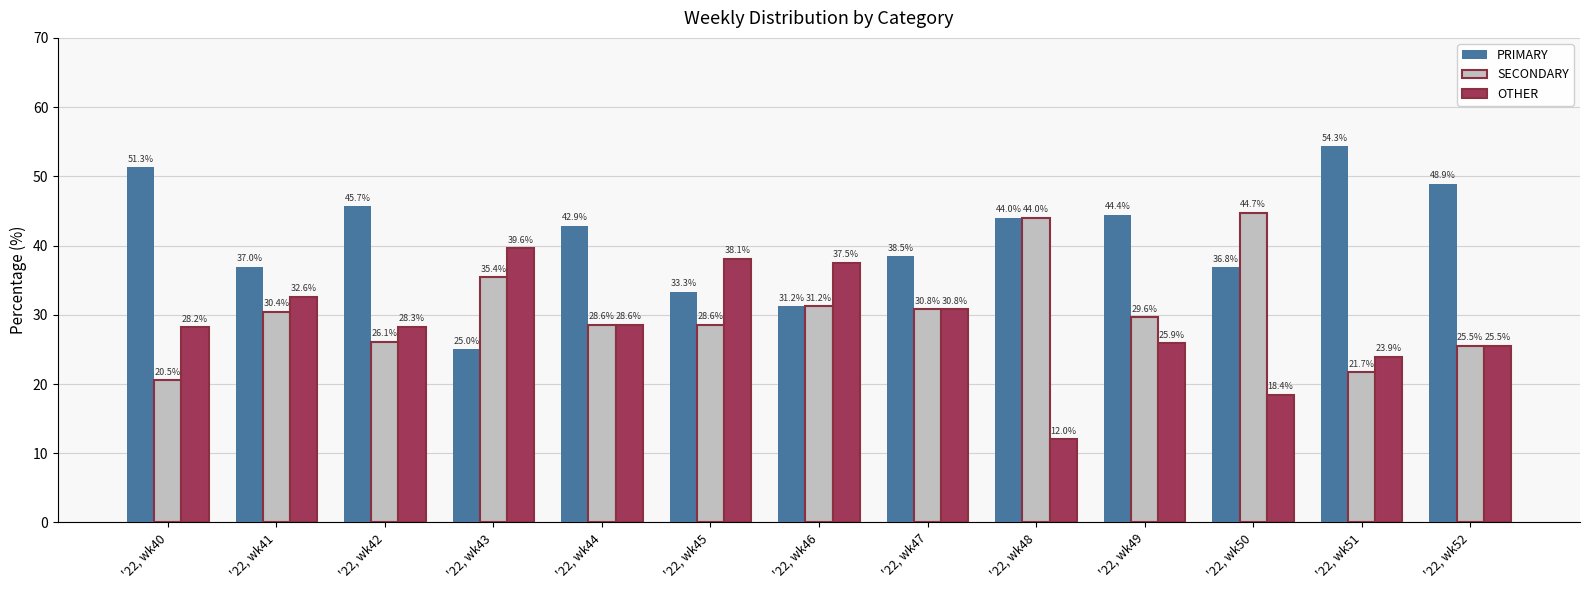

What is the sum of all OTHER values?

369.4